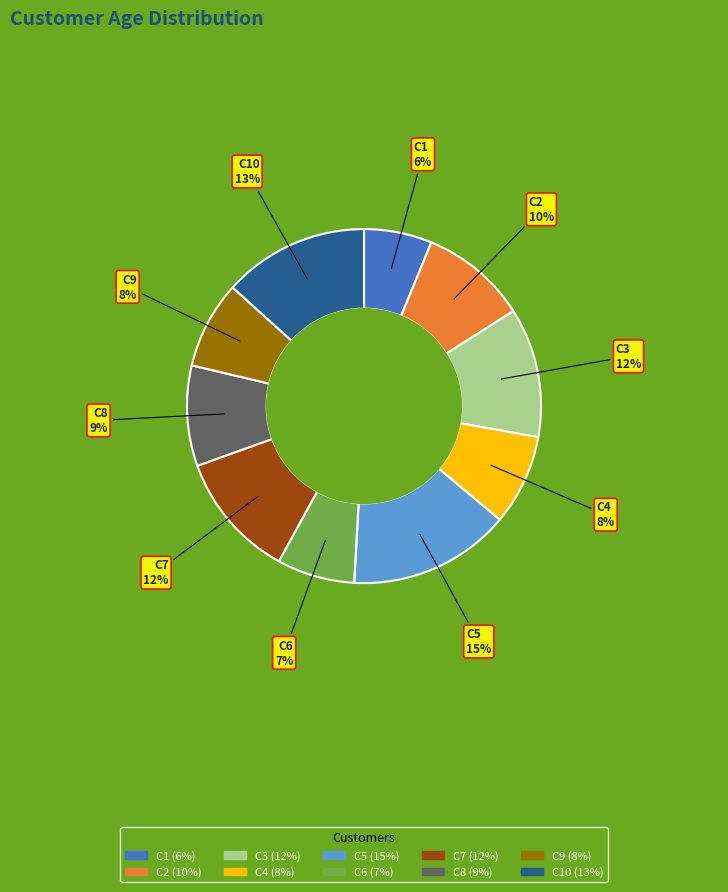

Is there a majority slice in this chart?

No